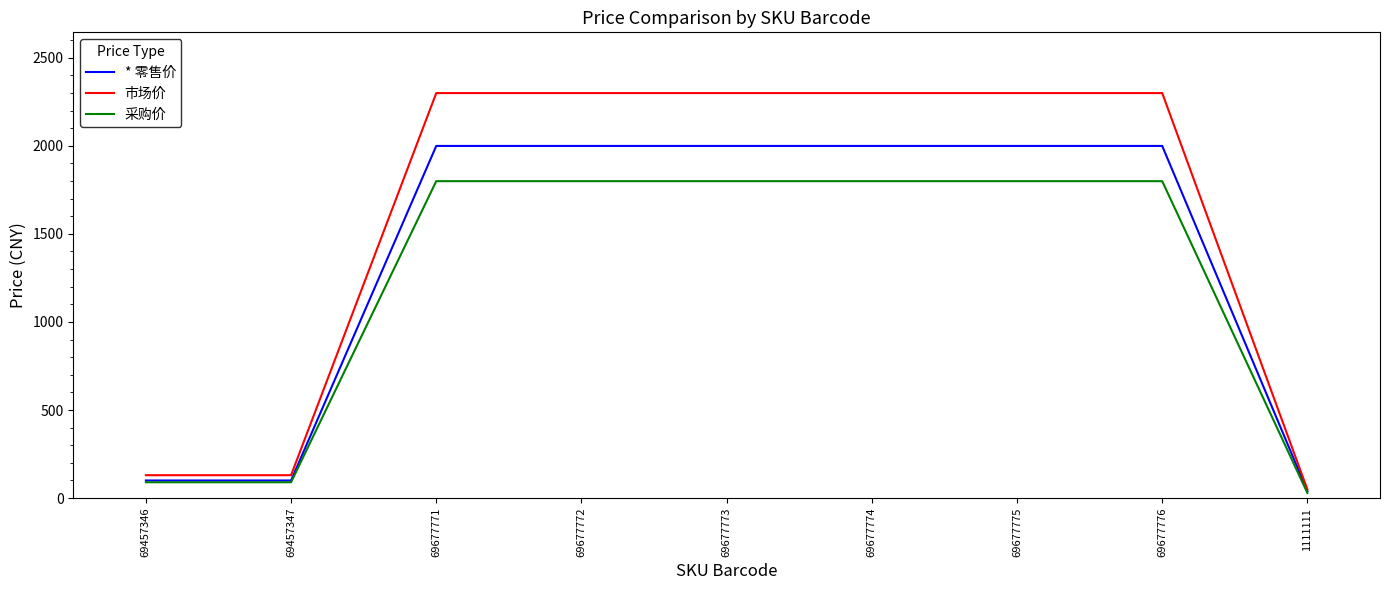

The value of 市场价 at 69677772 is 3641. True or false?

False